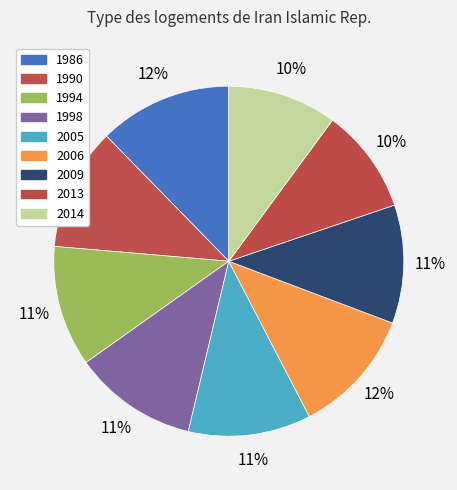

Is it true that 2005 is 11% of the pie?

True